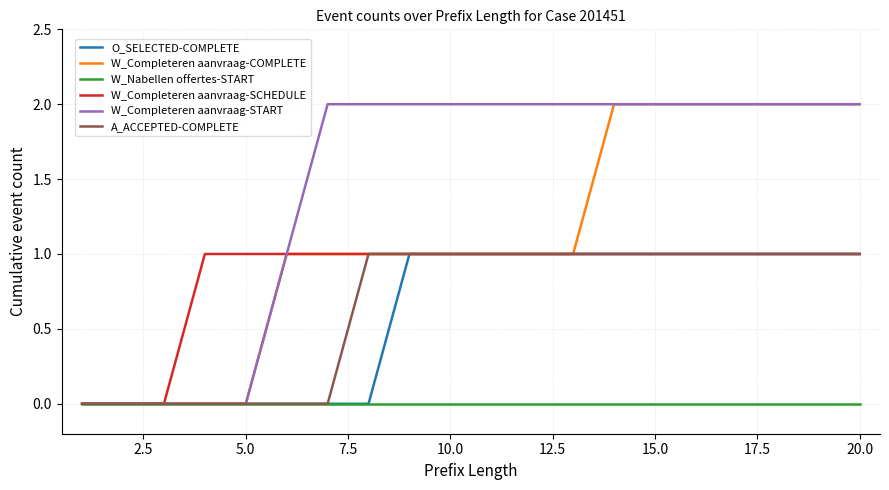

Which series has the largest total across all categories?

W_Completeren aanvraag-START